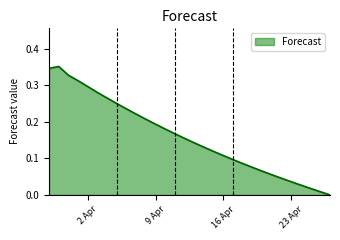

Does the chart have visible grid lines?

No